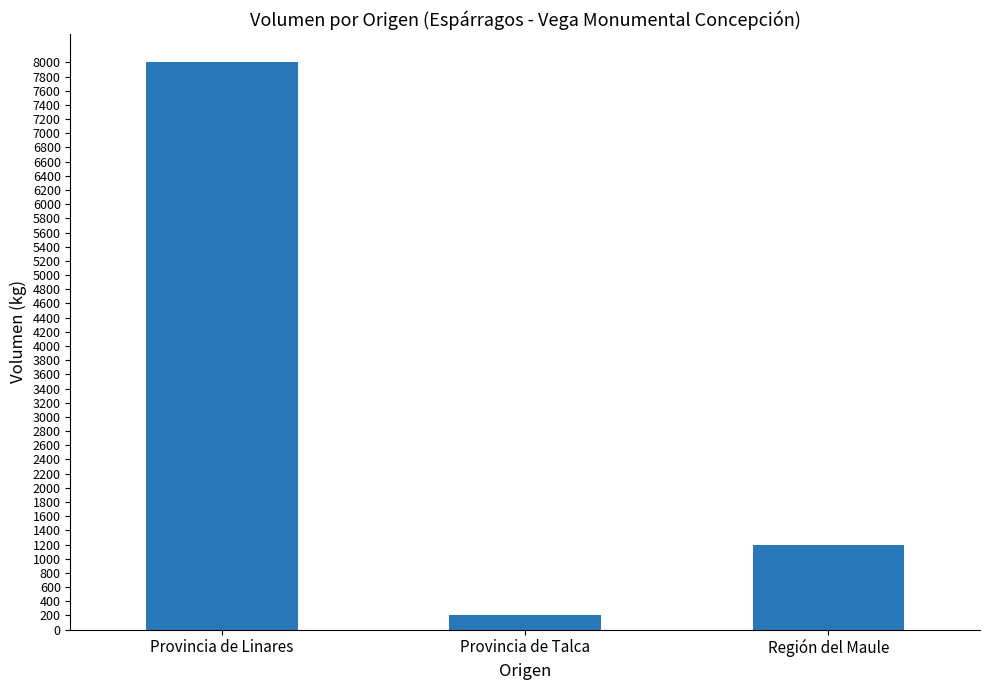

What is the difference between the second highest and minimum values?

1000